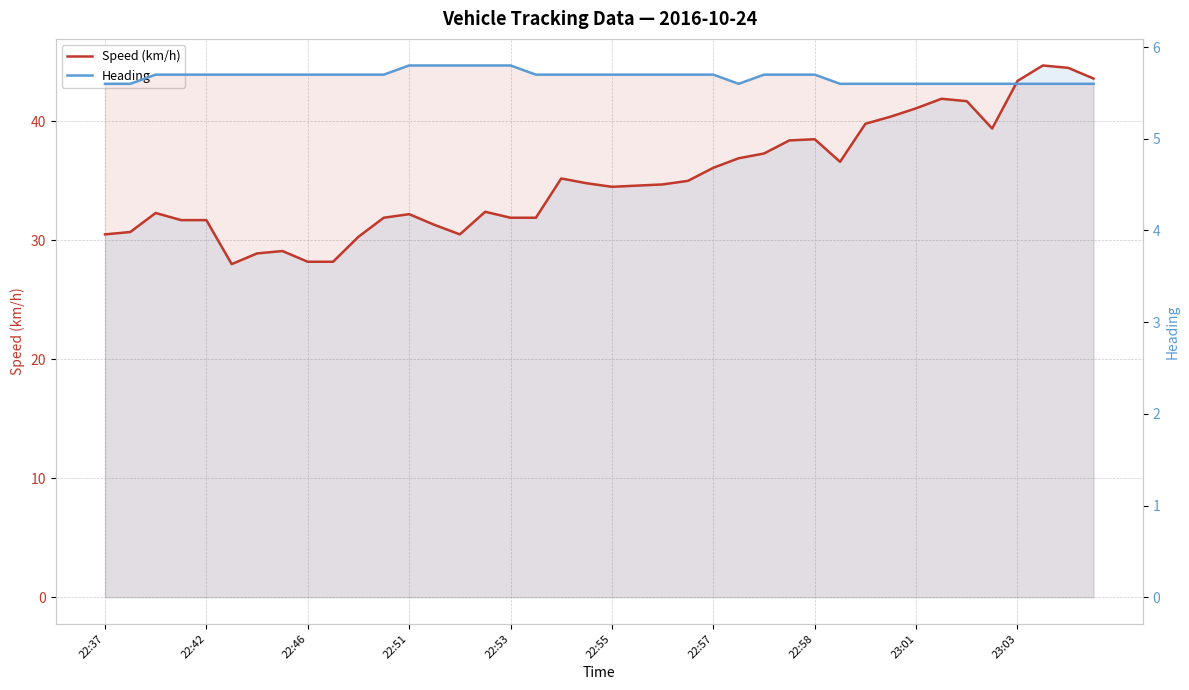

Which series has the largest total across all categories?

Speed (km/h)